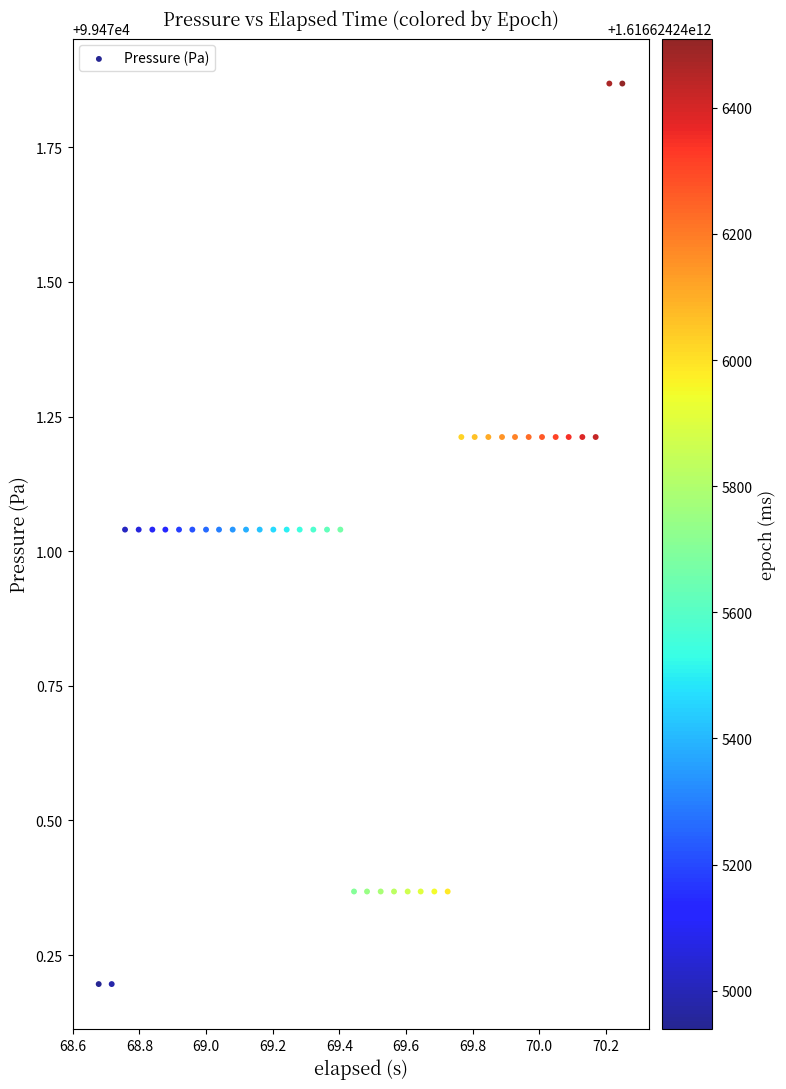

What is the range of Y values (max minus min)?

1.7